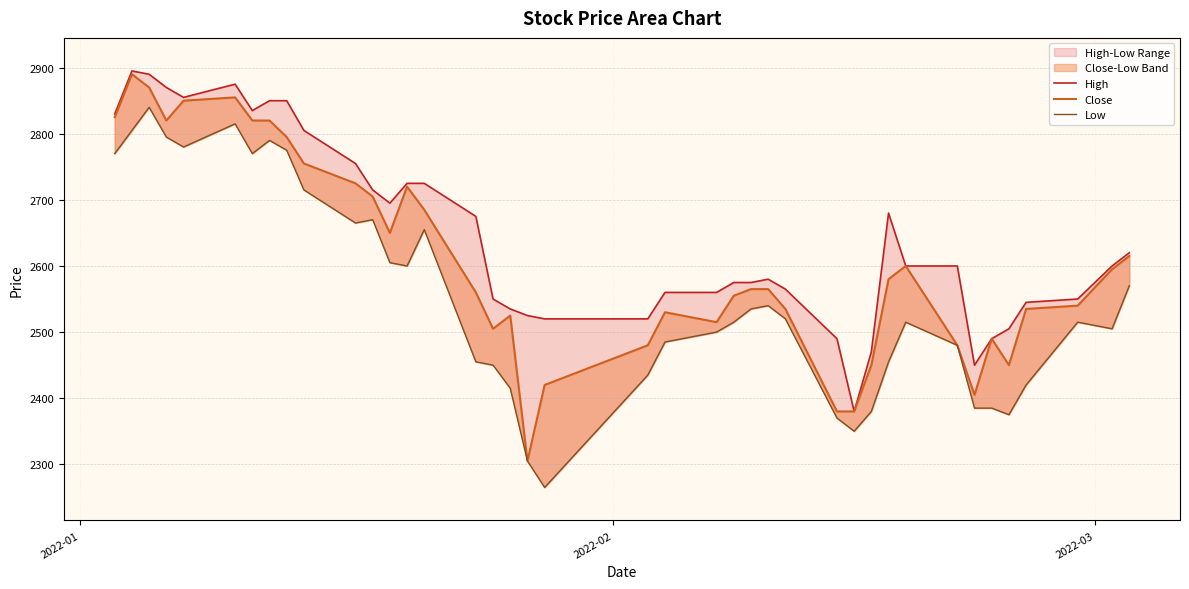

What is the average value of the Low series?

2554